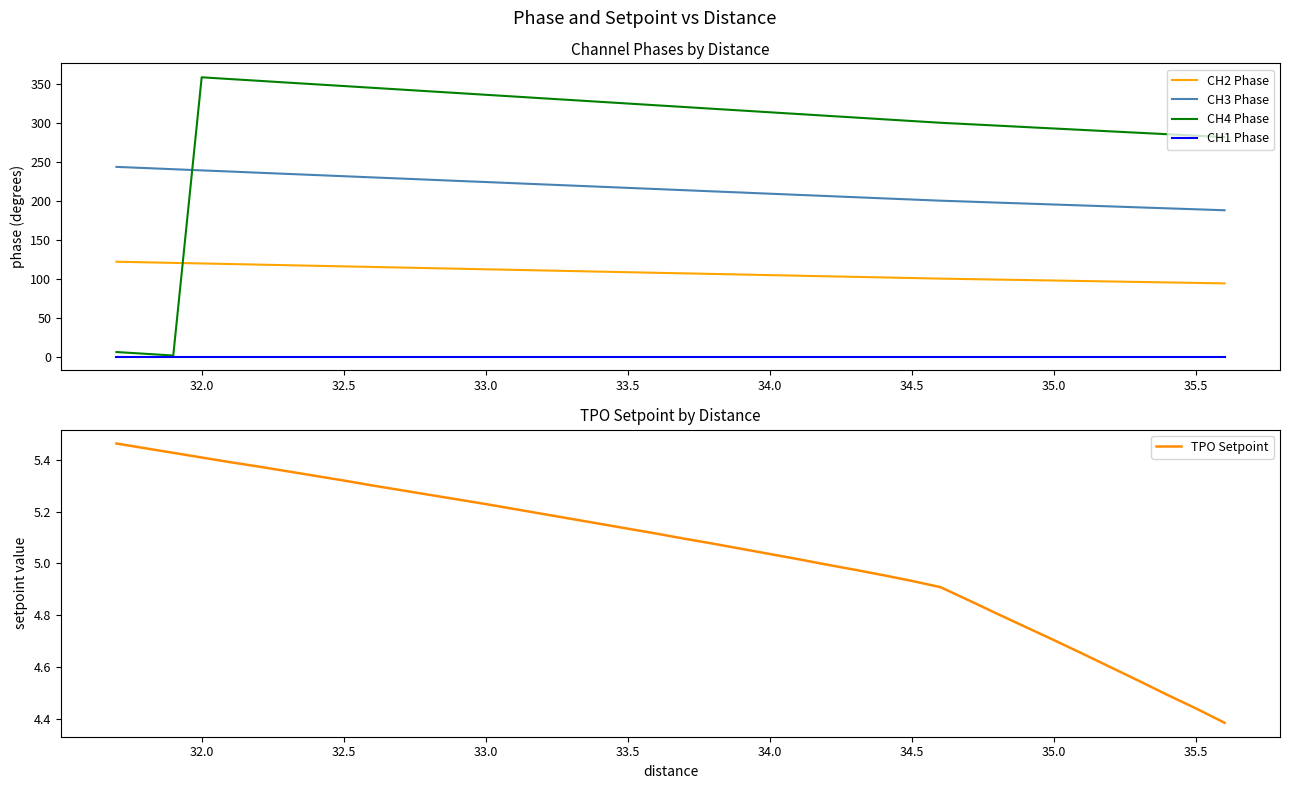

Is it true that TPO Setpoint equals 2.1 at 33.0?

False